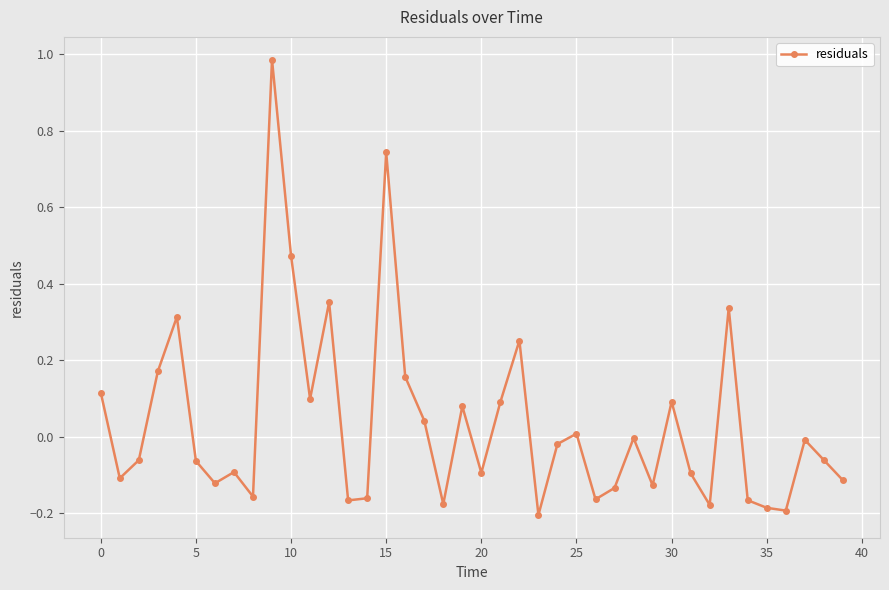

How many series are shown in this chart?

1